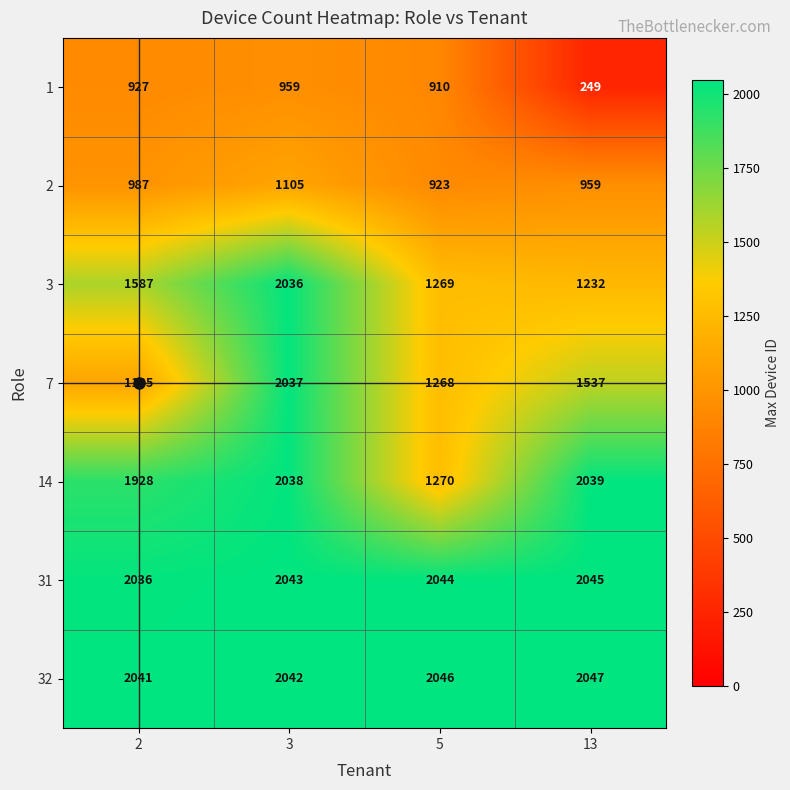

True or false: 3 has a value of 1232 at 13.

True